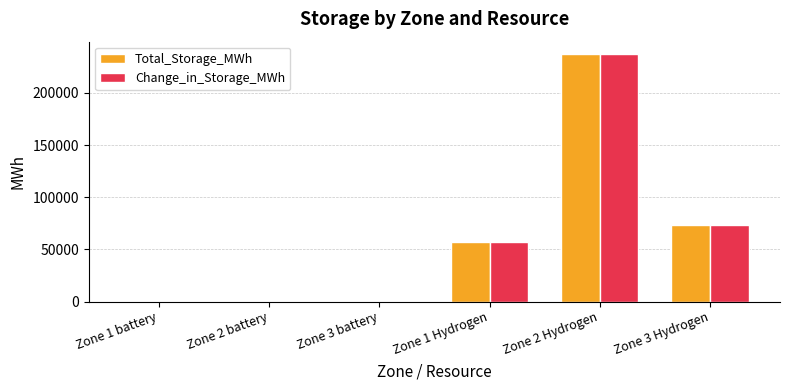

At which label is Total_Storage_MWh closest to 118662?

Zone 3 Hydrogen